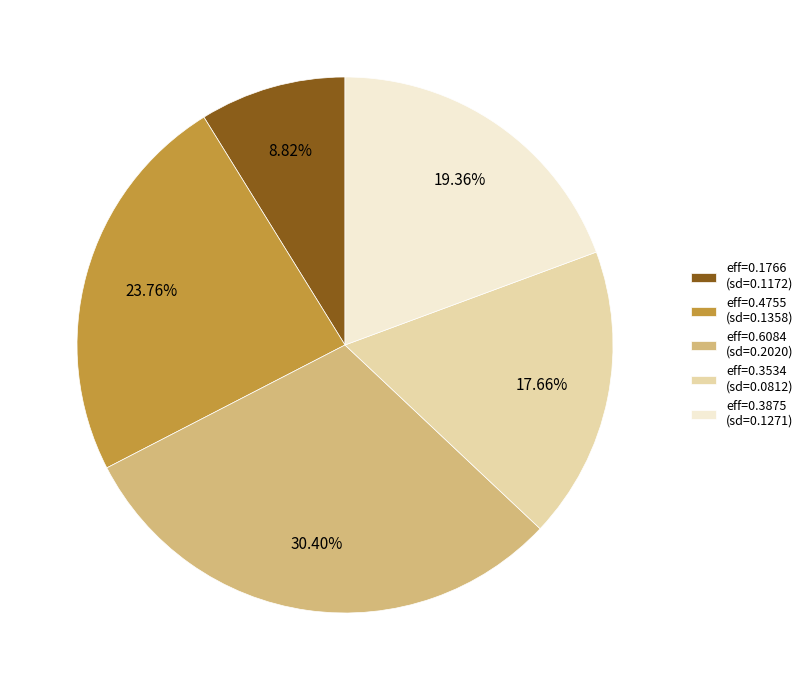

Do eff=0.4755 (sd=0.1358) and eff=0.3534 (sd=0.0812) together represent more than half of the pie?

No